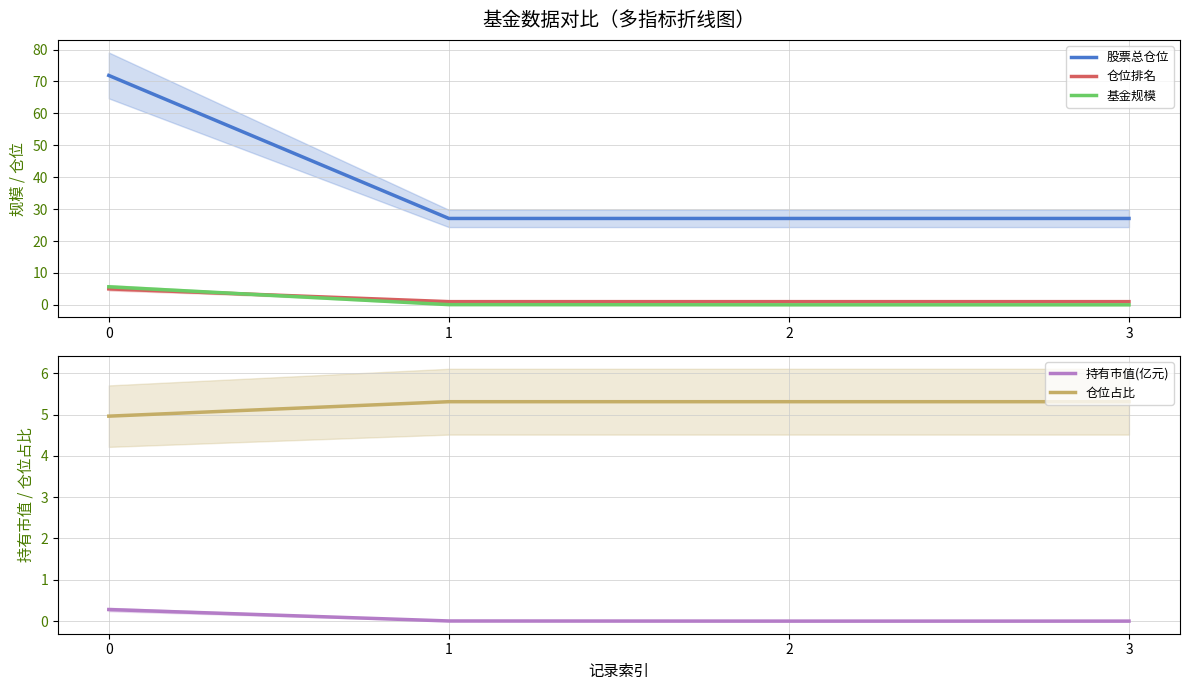

What is the average value of the 仓位占比 series?

5.2